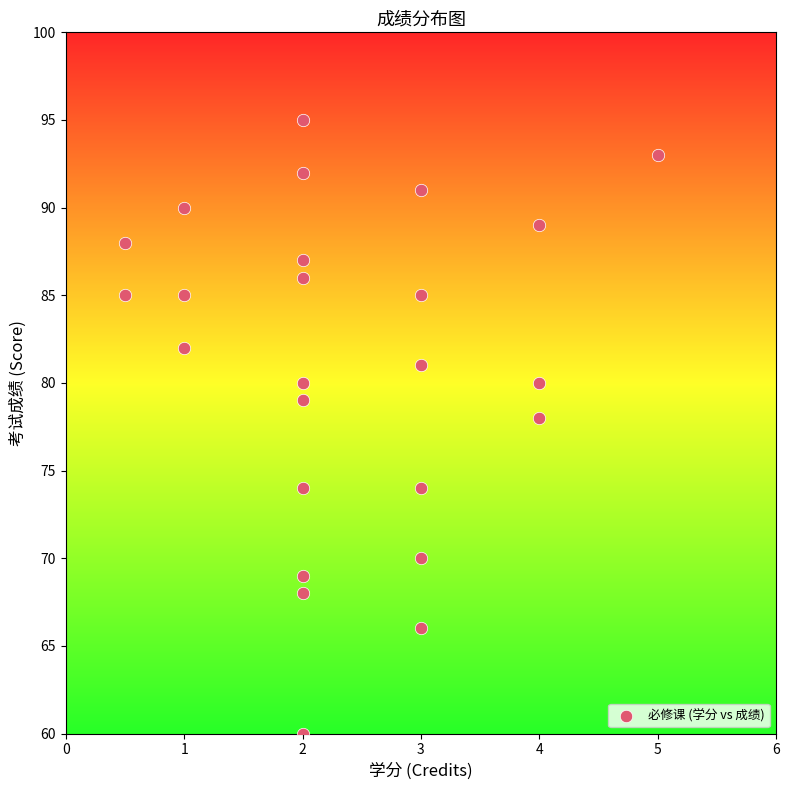

What is the range of Y values (max minus min)?

35